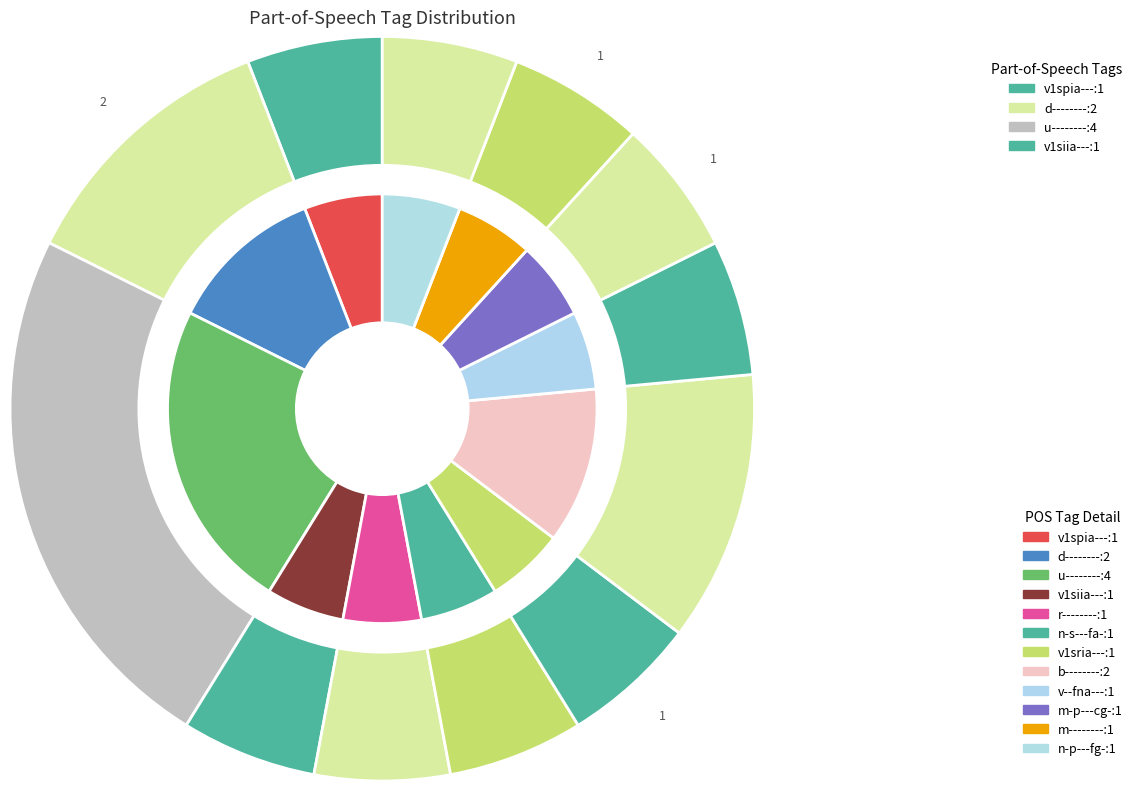

What is the largest slice in the pie chart?

u--------